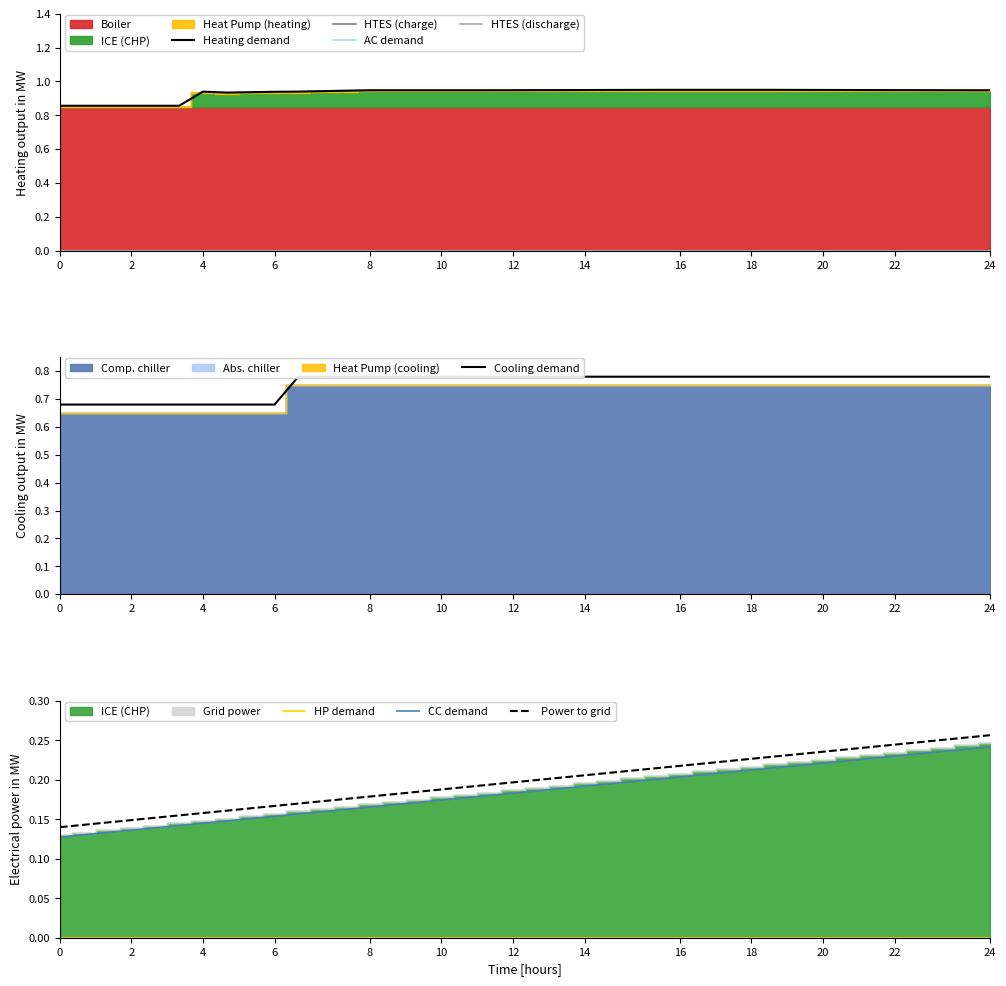

What is the label of the 20th point from the right?

20